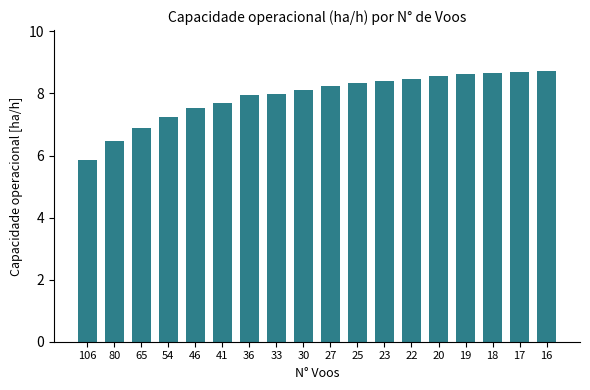

Between 16 and 54, which is larger?

16